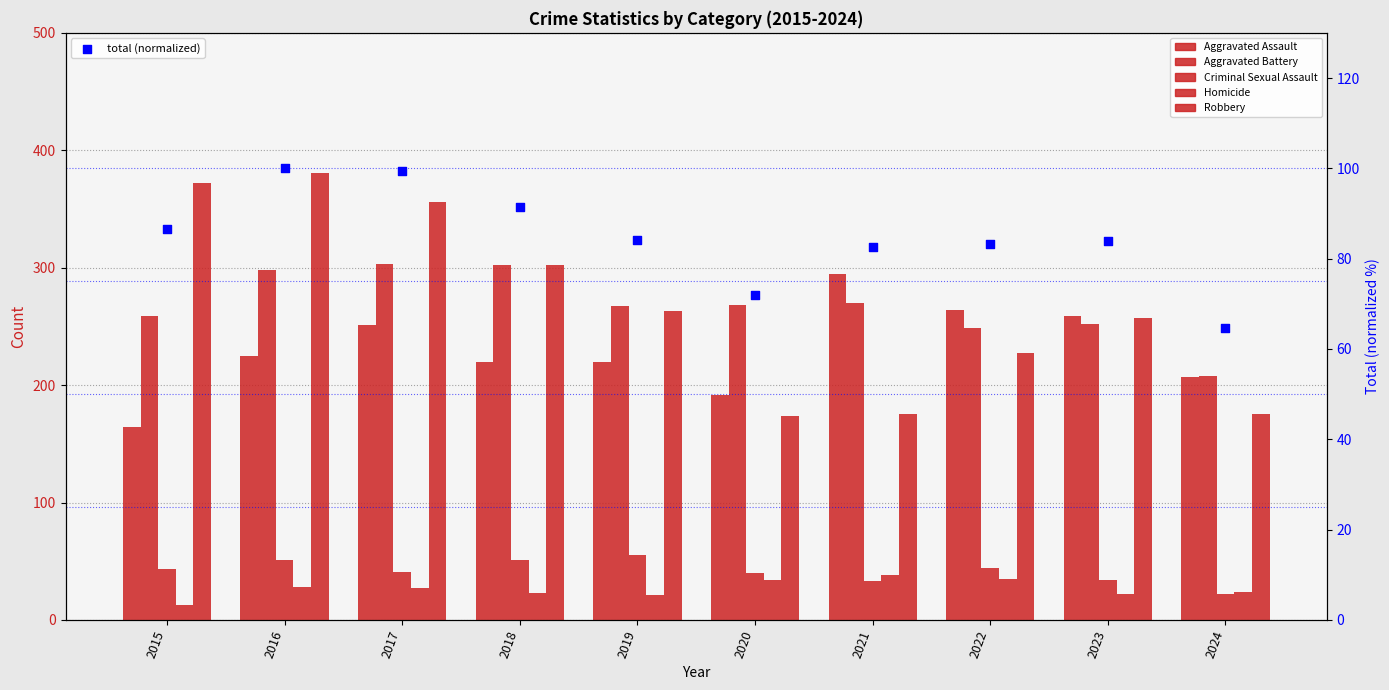

At which category is the sum across all series the highest?

2016